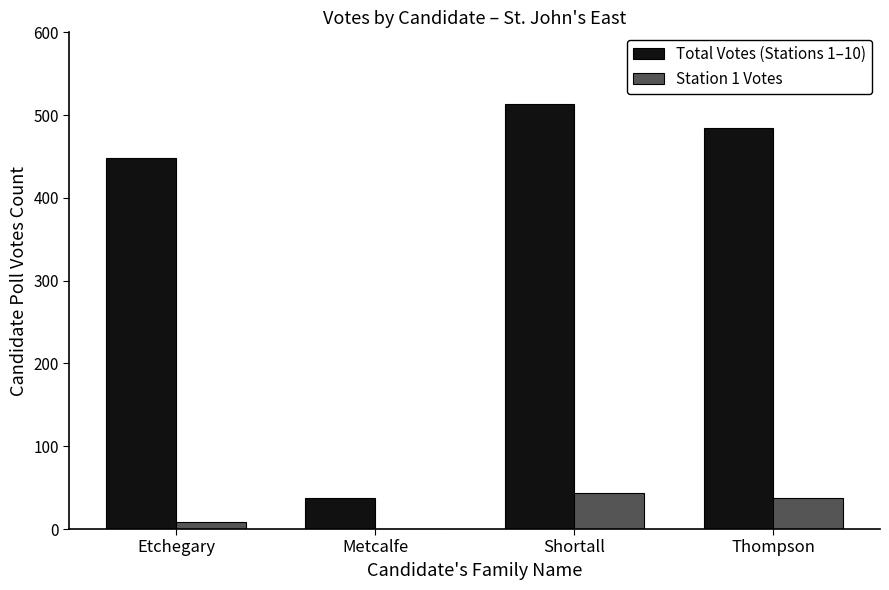

What is the sum of the Total Votes (Stations 1–10) values at Thompson and Etchegary?

933